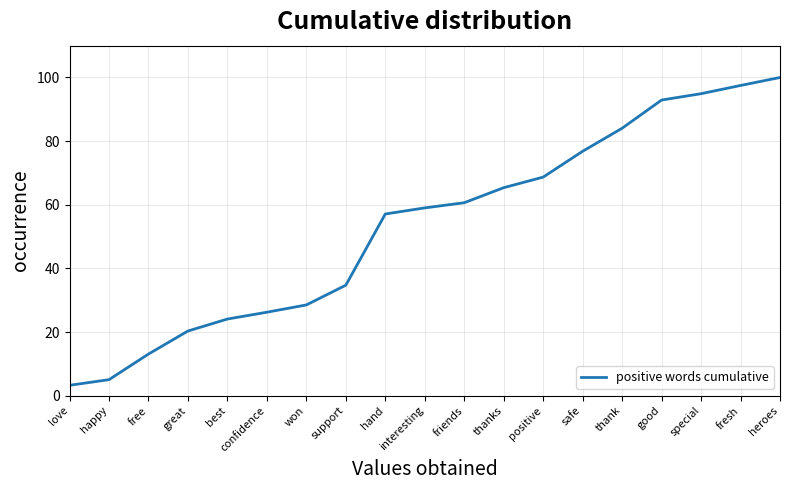

Count the number of data series in this chart.

1